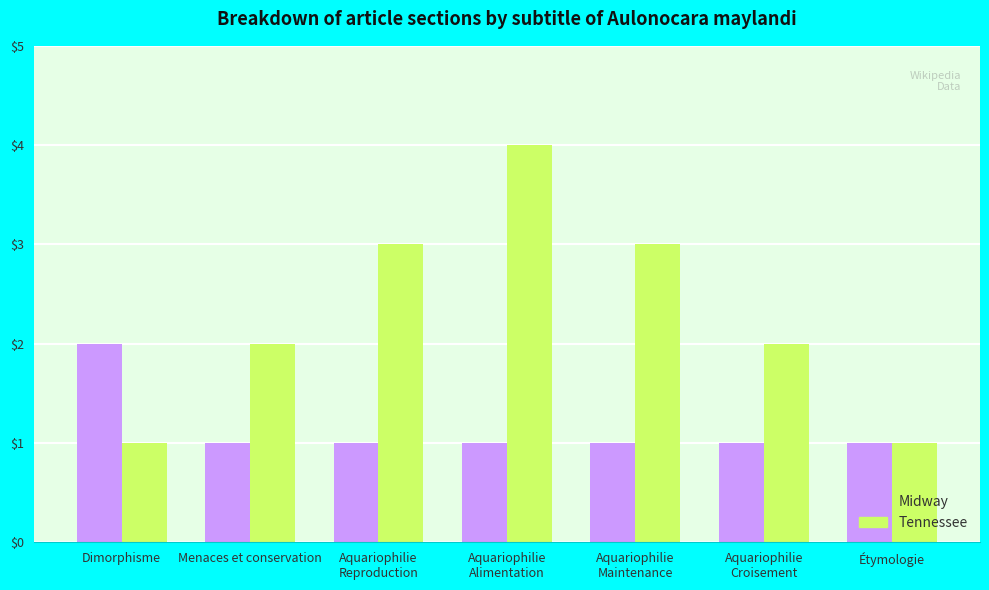

List the series in order of their peak value, lowest first.

Midway, Tennessee